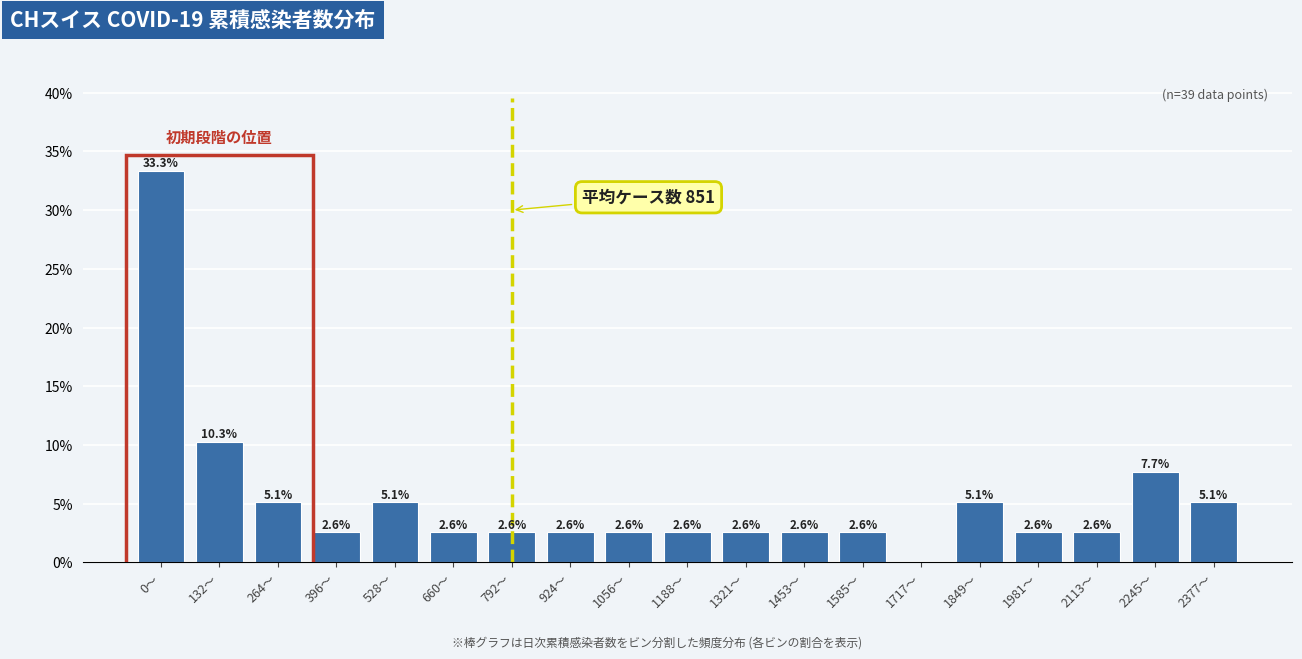

Reading left to right, what are all the values shown in this chart?

0〜=33.3	132〜=10.3	264〜=5.1	396〜=2.6	528〜=5.1	660〜=2.6	792〜=2.6	924〜=2.6	1056〜=2.6	1188〜=2.6	1321〜=2.6	1453〜=2.6	1585〜=2.6	1717〜=0.0	1849〜=5.1	1981〜=2.6	2113〜=2.6	2245〜=7.7	2377〜=5.1